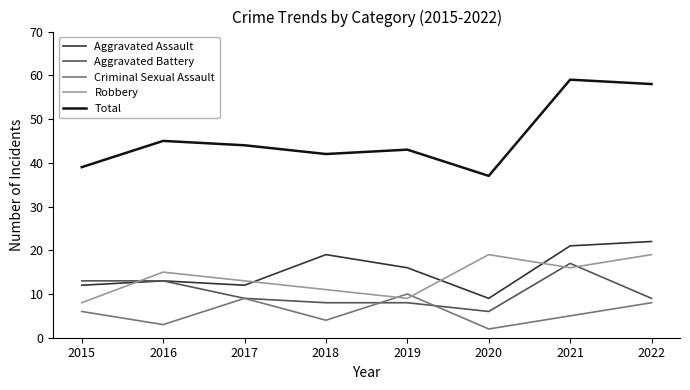

What is the difference between the highest and lowest values at 2018?

38